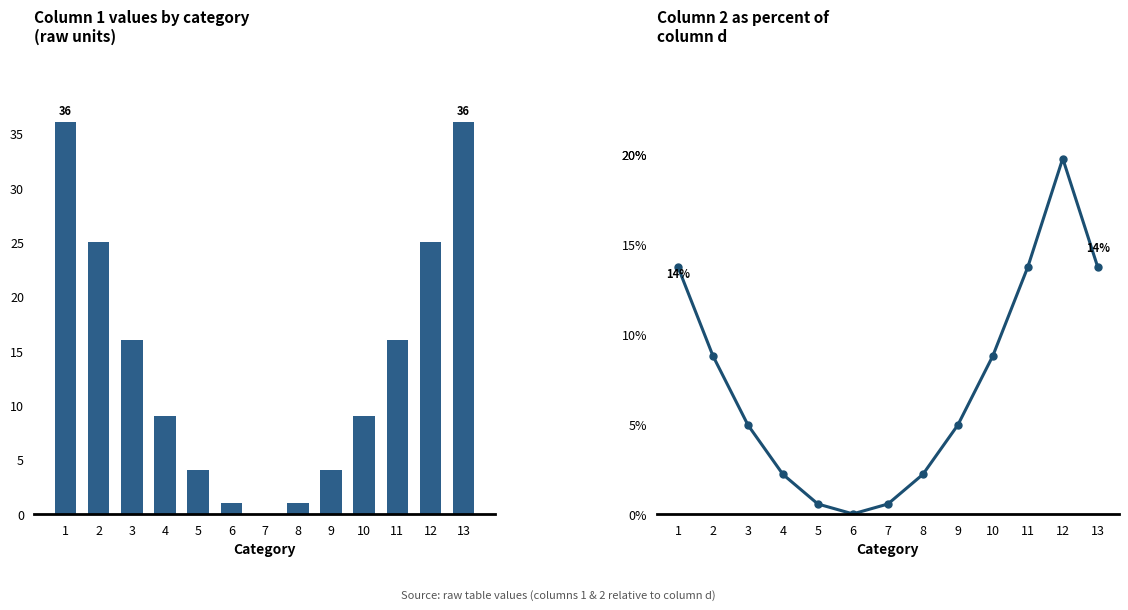

Reading left to right, transcribe all the data shown in this chart.

col_1: 36.0	25.0	16.0	9.0	4.0	1.0	0.0	1.0	4.0	9.0	16.0	25.0	36.0
col_2 / d %: 13.7	8.8	4.9	2.2	0.5	0.0	0.5	2.2	4.9	8.8	13.7	19.8	13.7